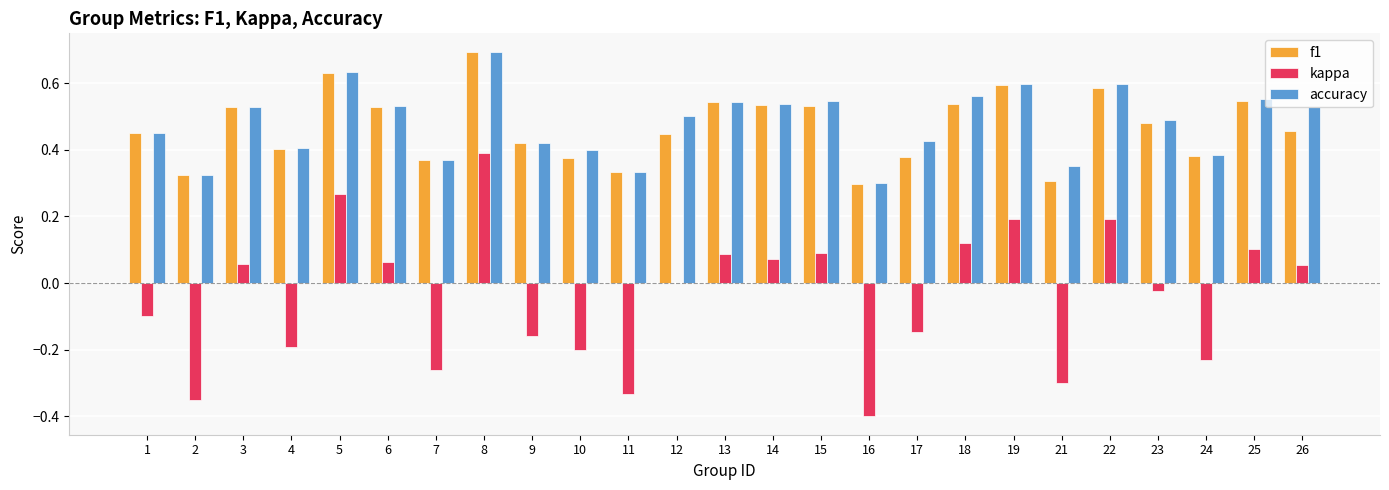

What are all the series names shown in the legend?

f1, kappa, accuracy